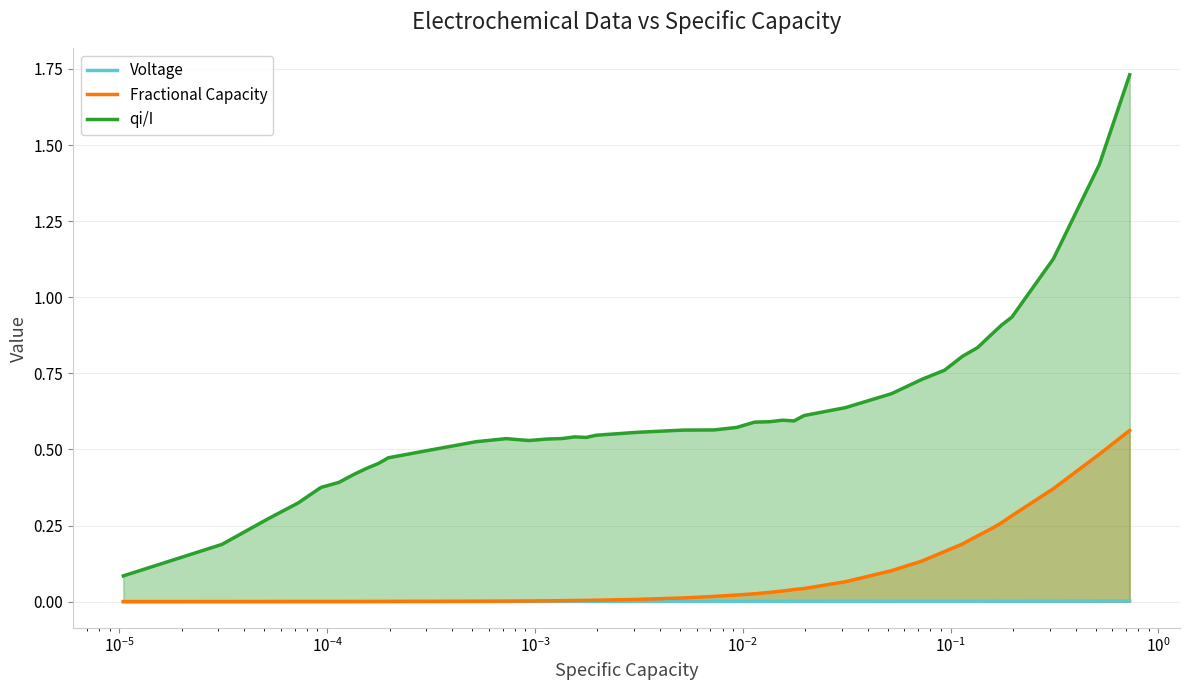

What is the greatest value displayed?

1.7